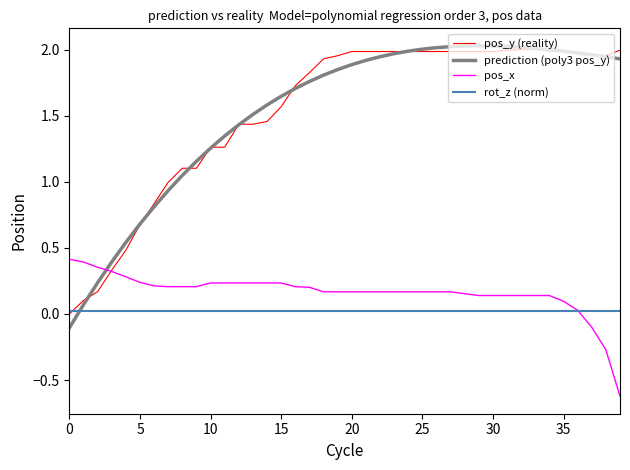

What are all the series names shown in the legend?

pos_y (reality), prediction (poly3 pos_y), pos_x, rot_z (norm)